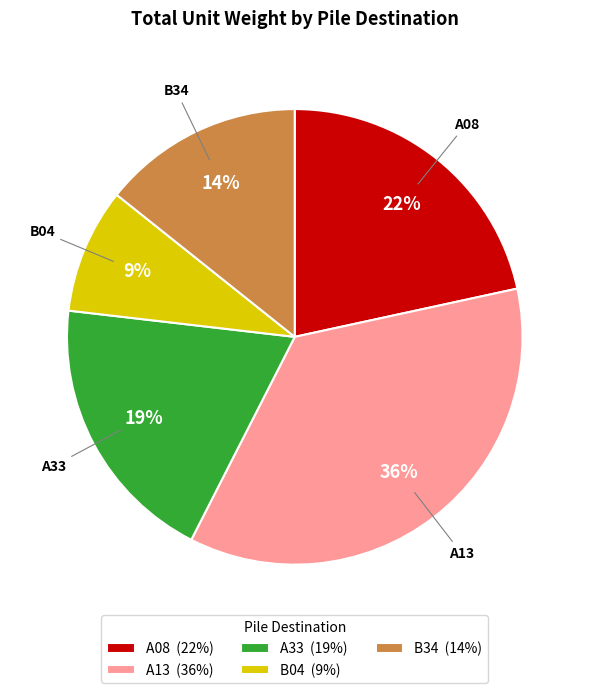

Is it true that A33 is 19% of the pie?

True